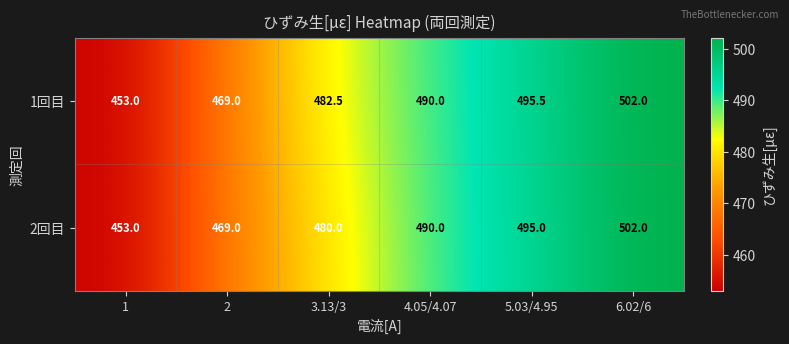

What is the total value across all series at 6.02/6?

1004.0